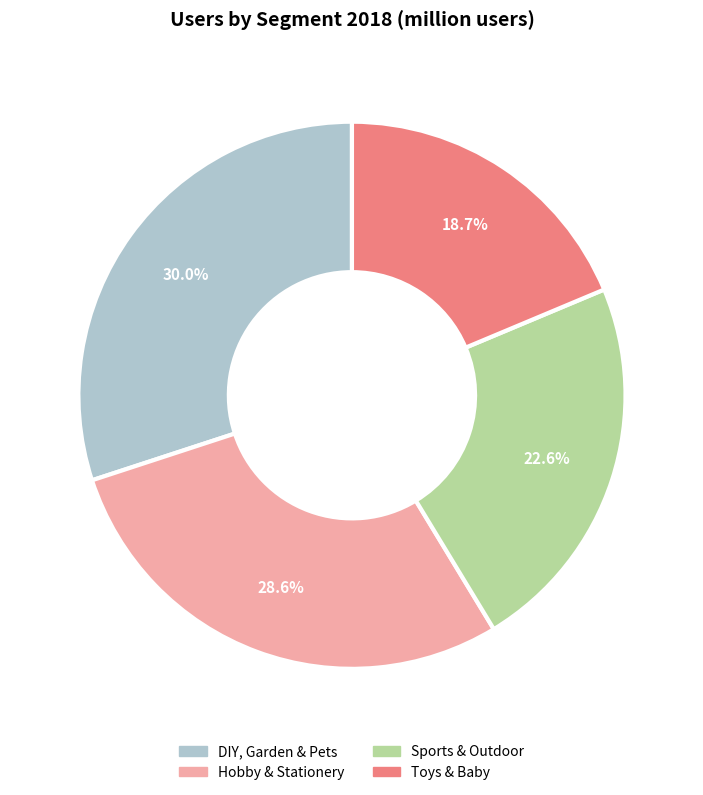

To the nearest percent, what is the average slice percentage?

25%